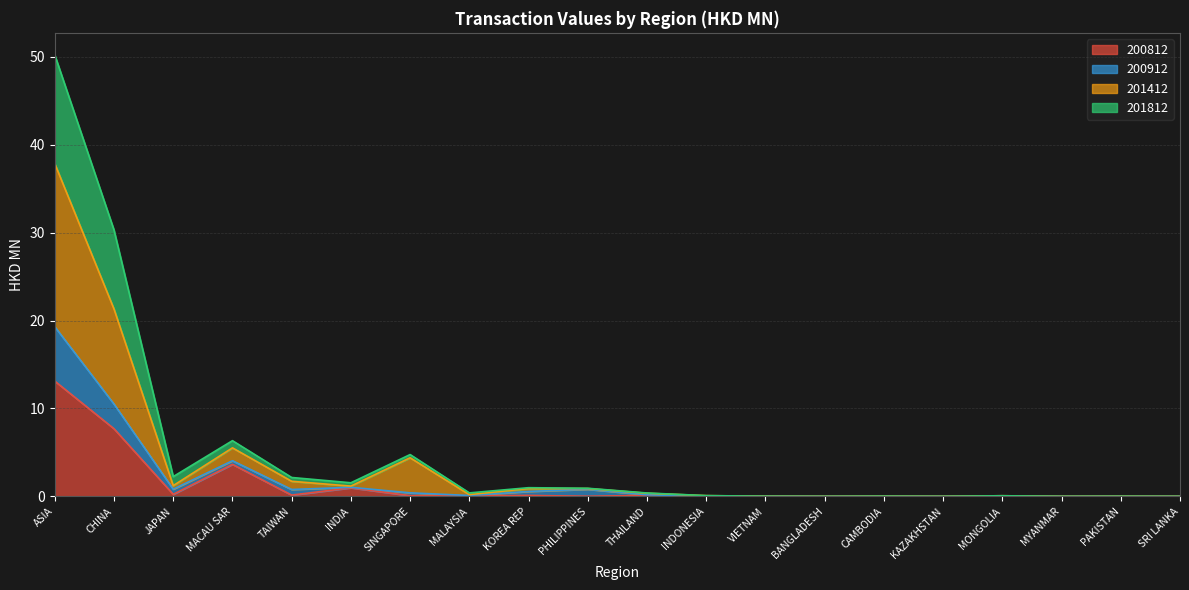

At which category does 200912 reach its first local valley?

JAPAN